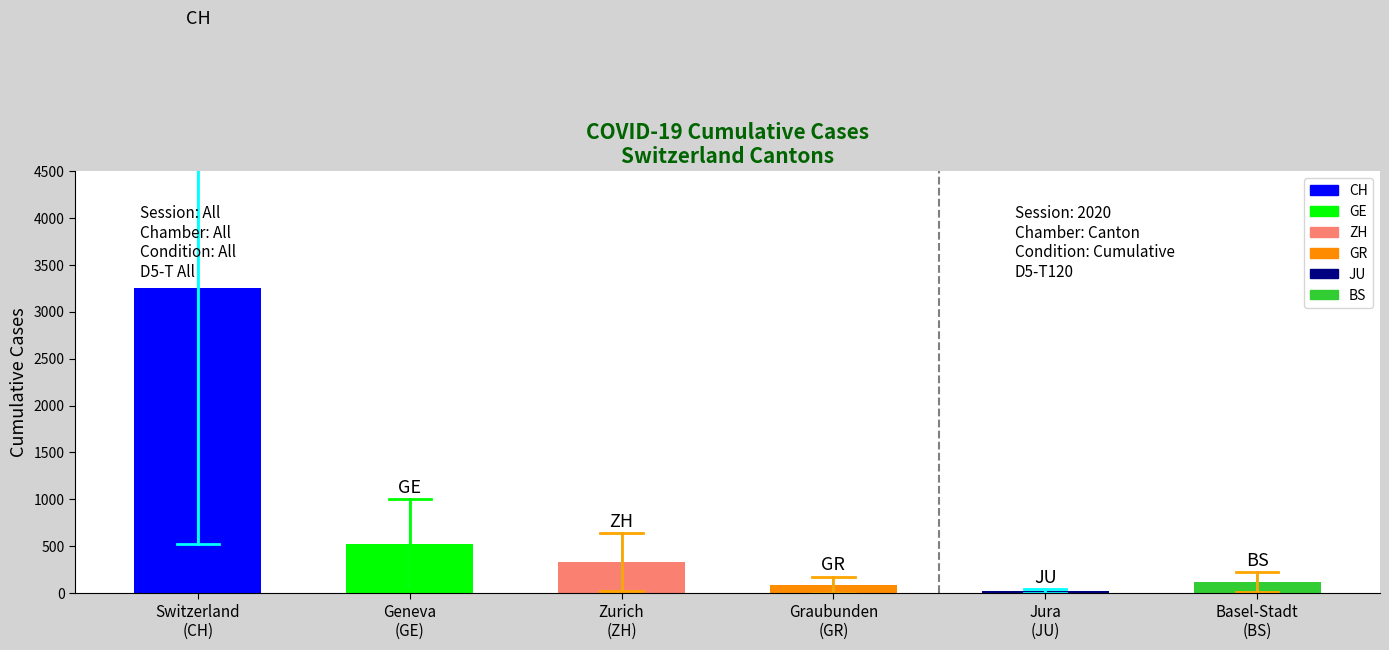

What is the difference between the second highest and second lowest values?

433